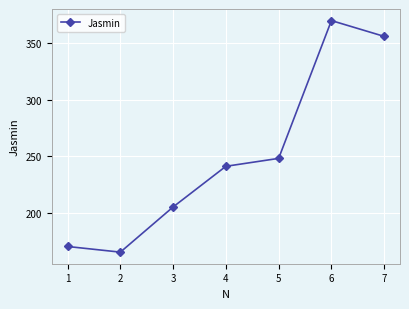

Approximately how many times larger is the value at 5 compared to 1?

1.5